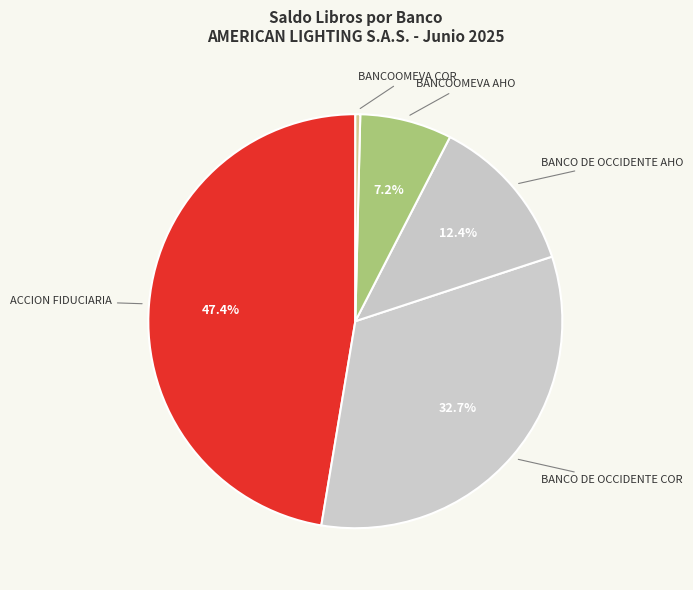

What is the largest slice in the pie chart?

ACCION FIDUCIARIA